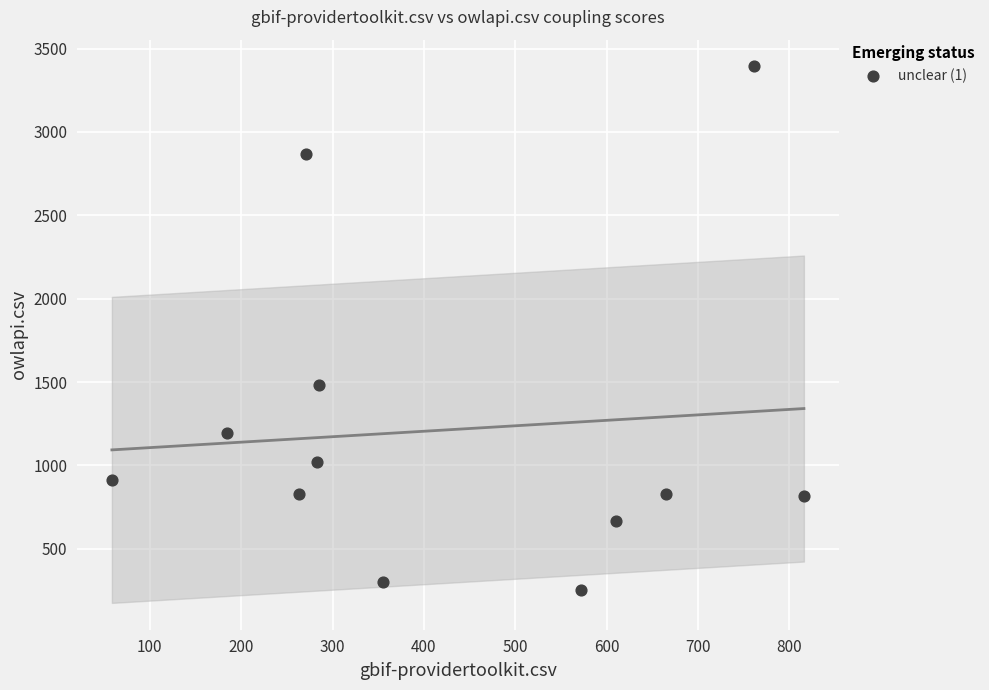

What Y value in the scatter plot is closest to 1823?

1481.5